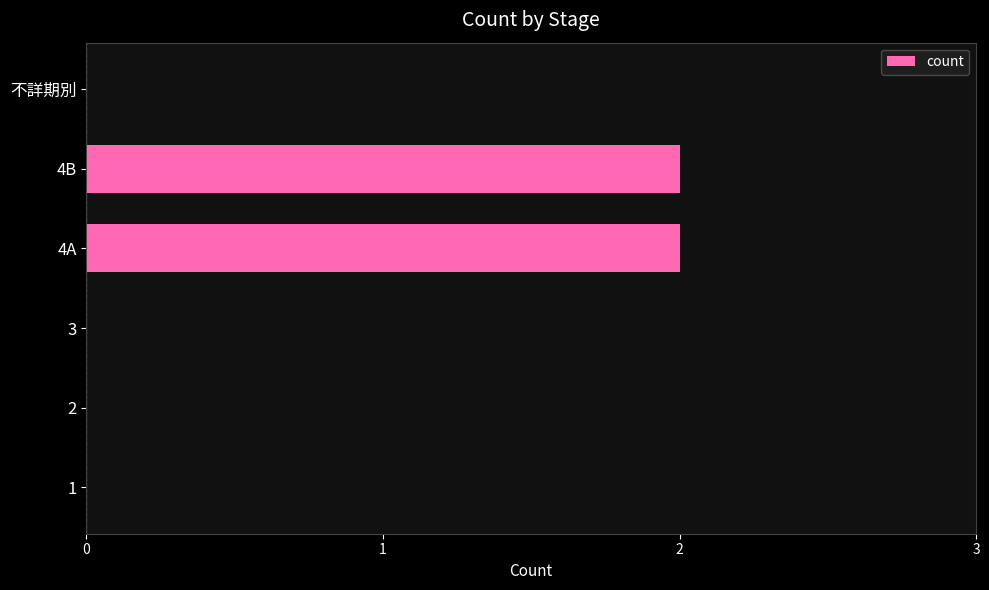

The chart shows a value of 4 at 4A. True or false?

False